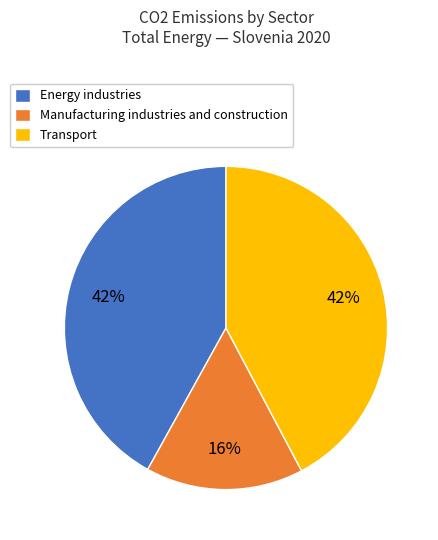

Approximately how many times larger is the value at Energy industries compared to Transport?

1.0